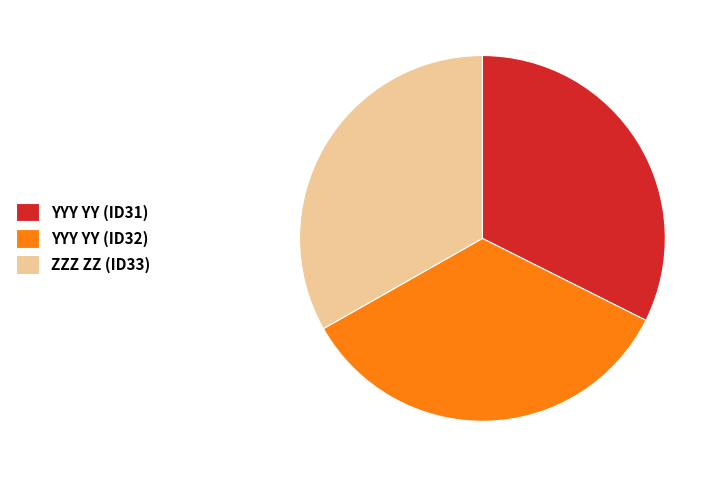

Is there a majority slice in this chart?

No